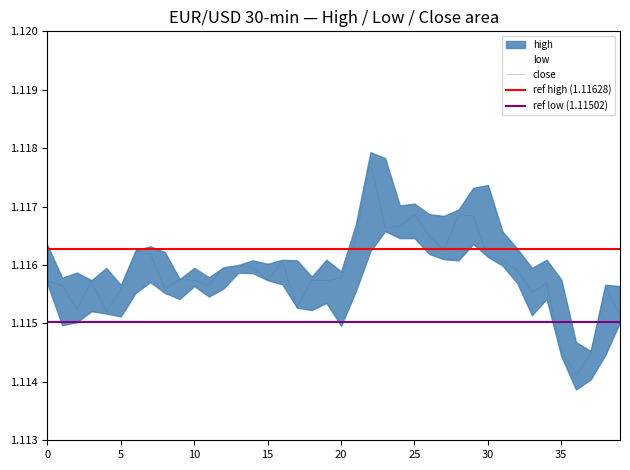

True or false: close and low intersect in this chart.

False